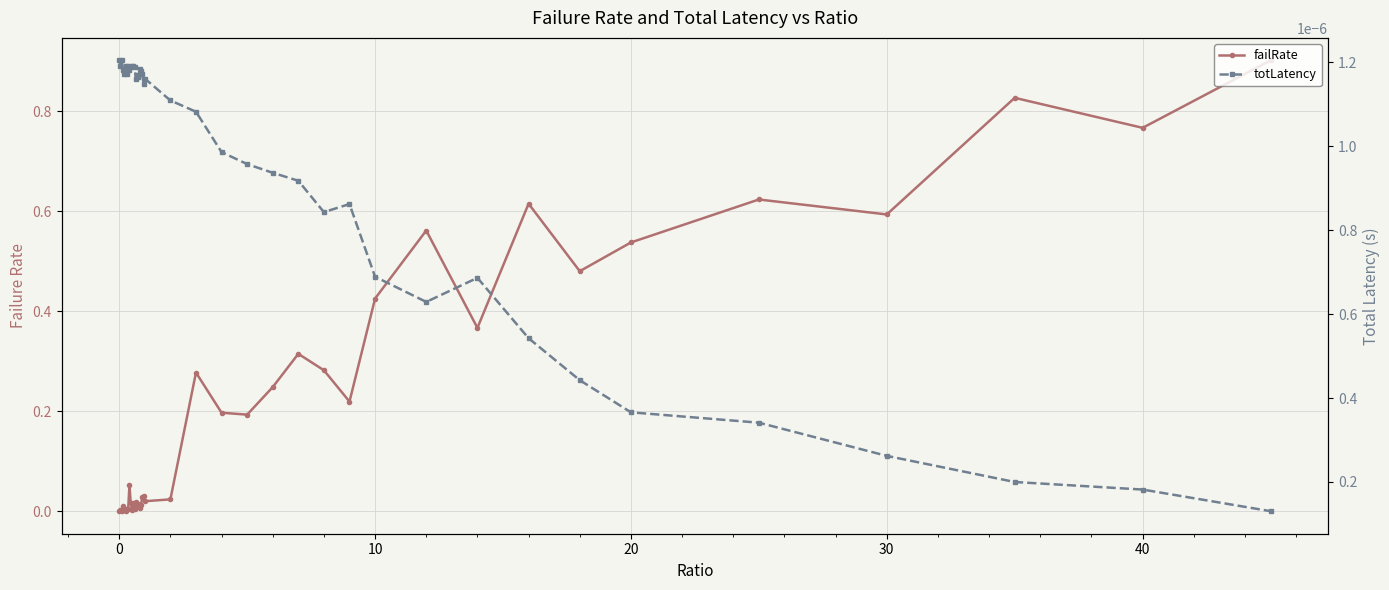

Count the number of categories in the chart.

40